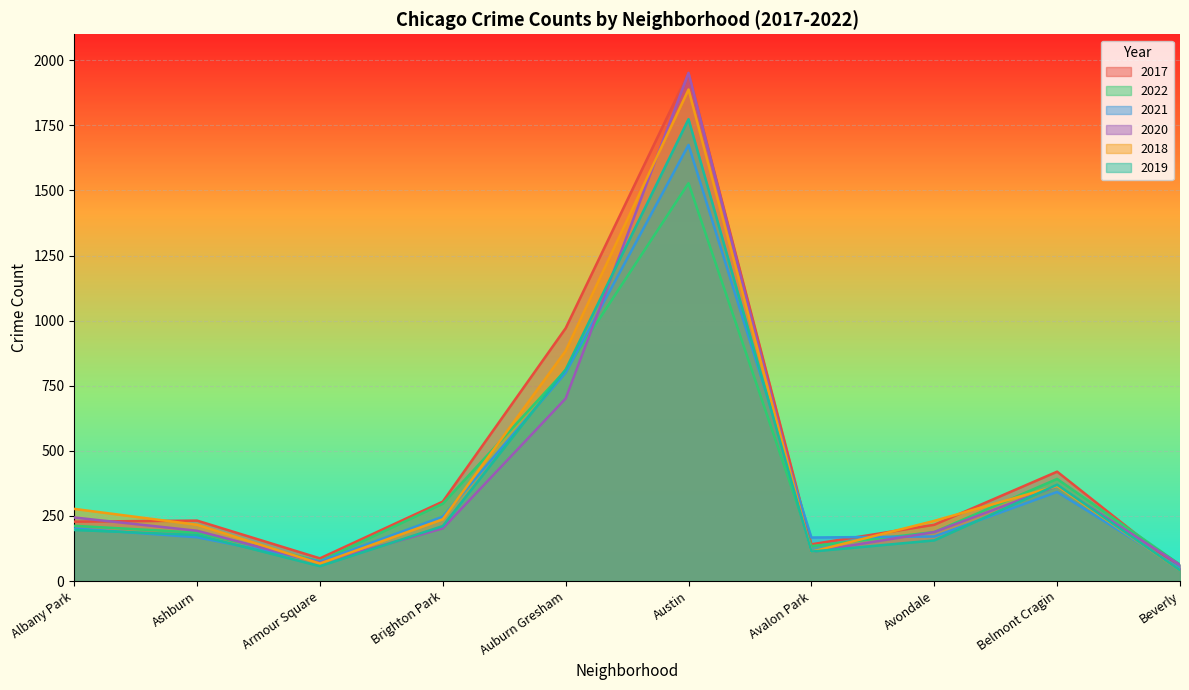

True or false: 2019 has a value of 812 at Auburn Gresham.

True